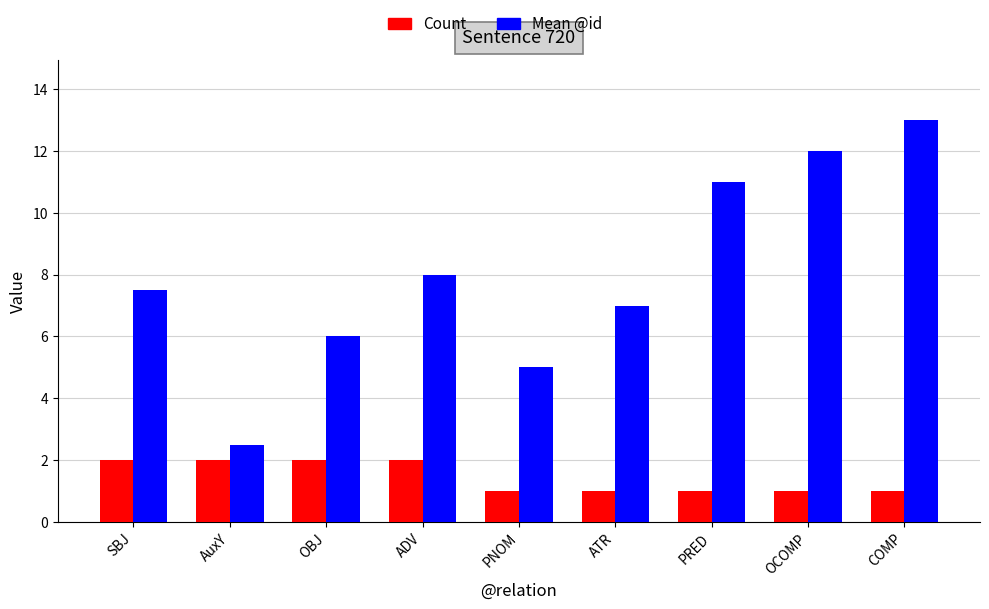

Rank the series by their maximum value, from highest to lowest.

Mean @id, Count